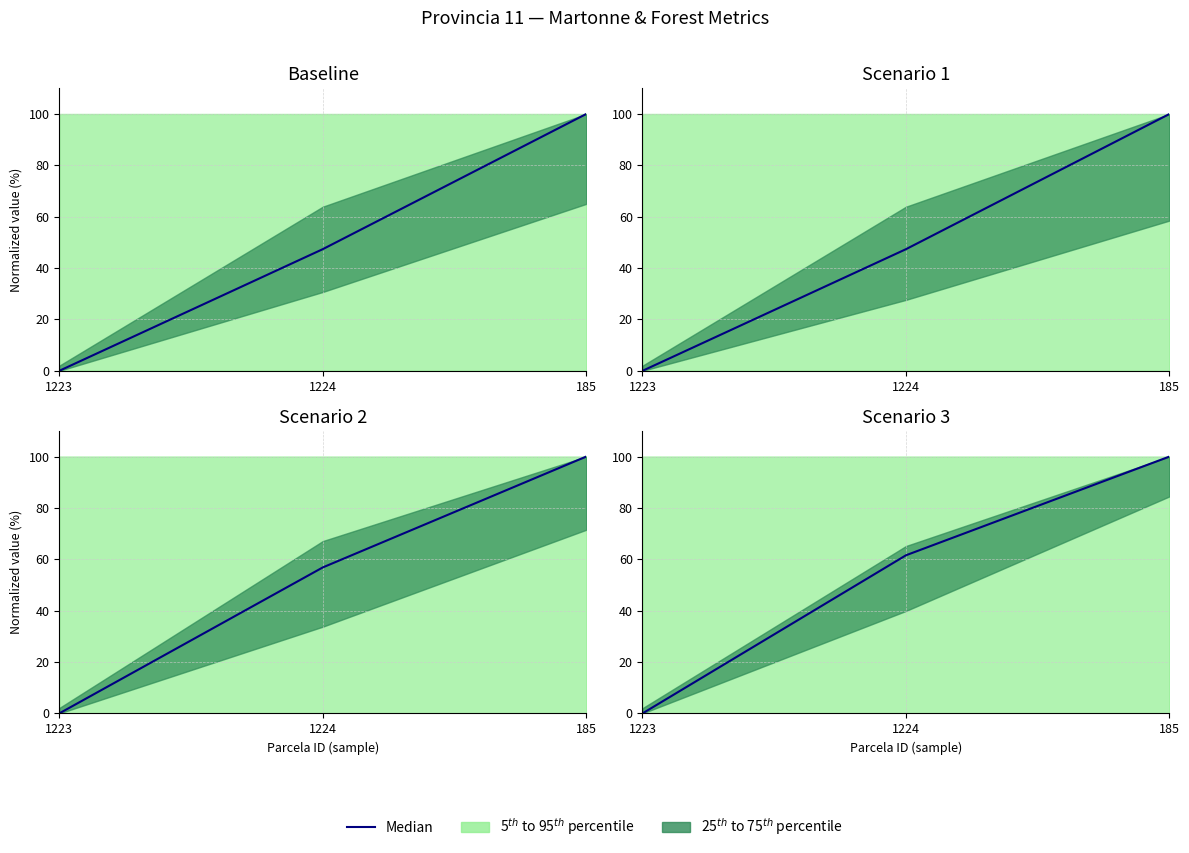

Which category has the highest value across all series?

185